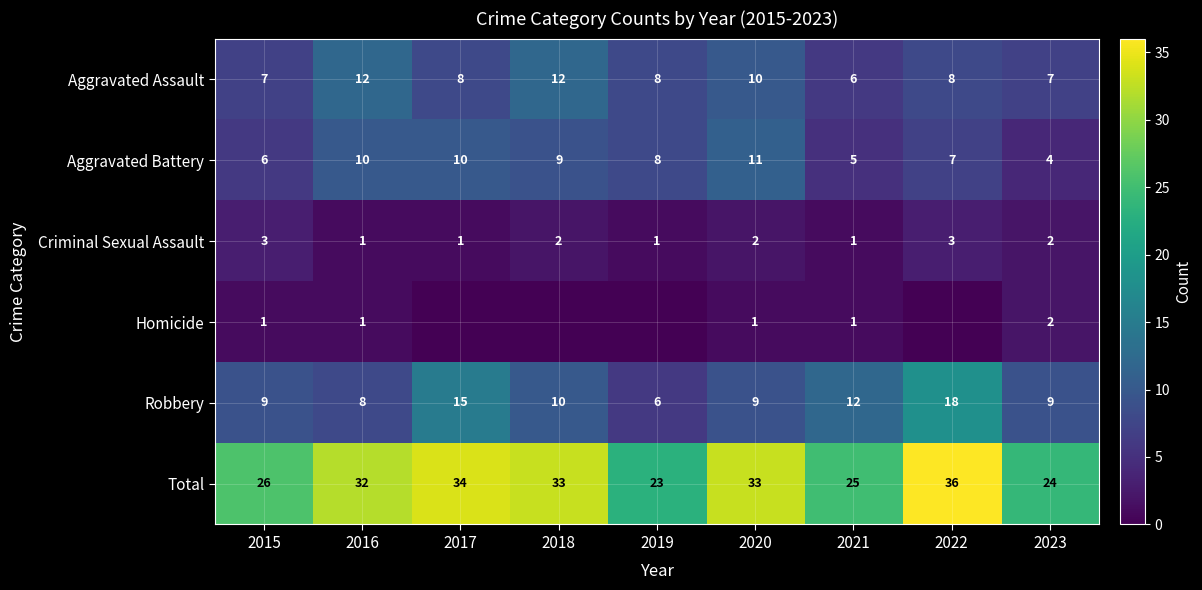

Between 2023 and 2021, which is larger?

2023